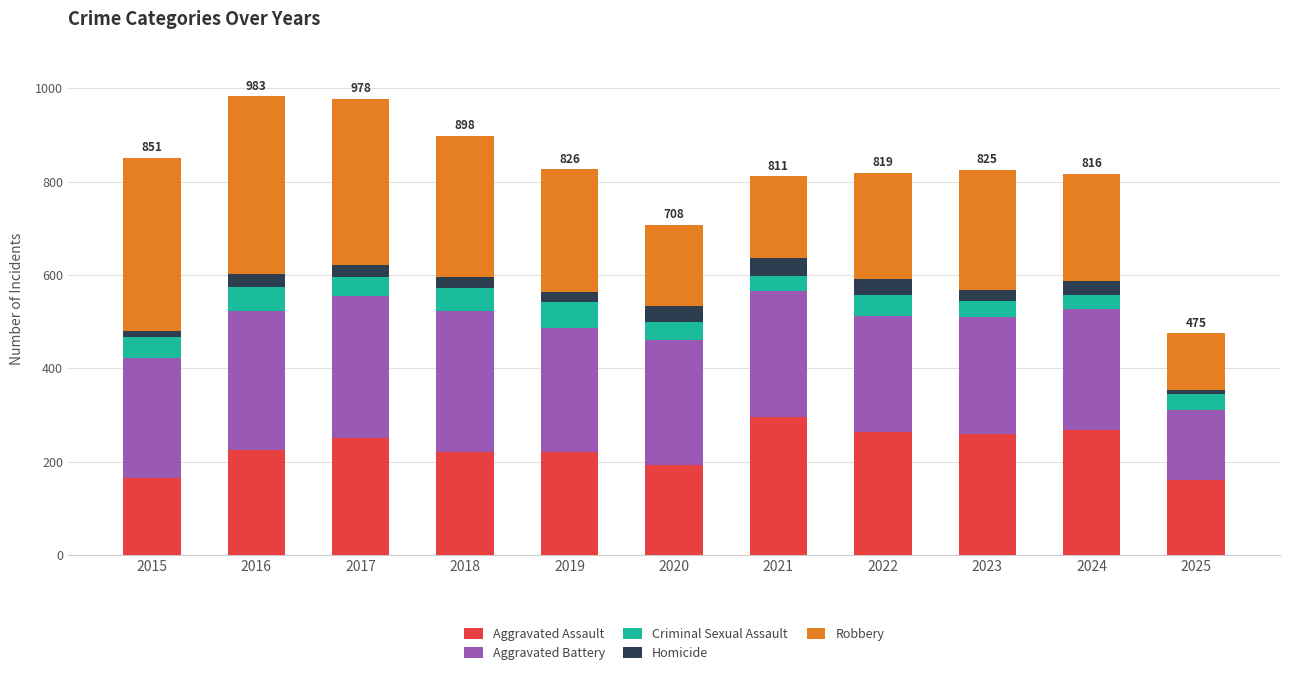

What is the total value across all series at 2021?

811